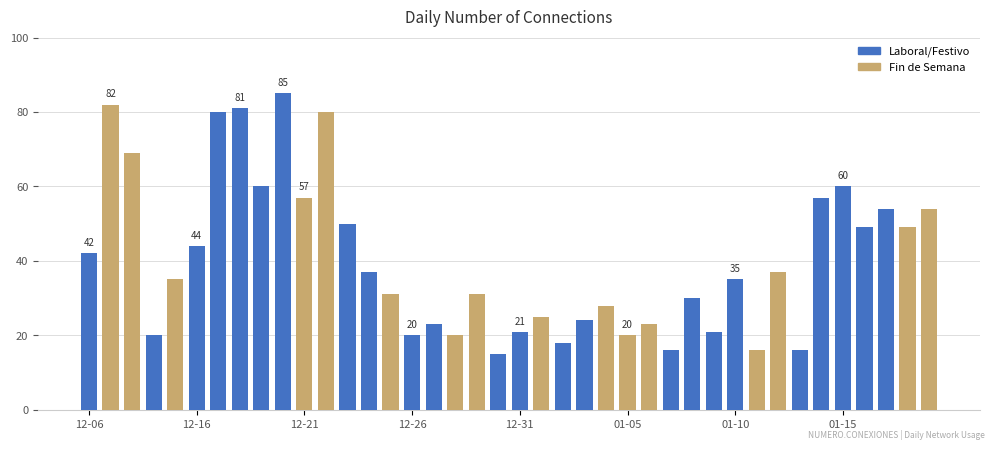

What is the value of the 3rd bar from the left?

69